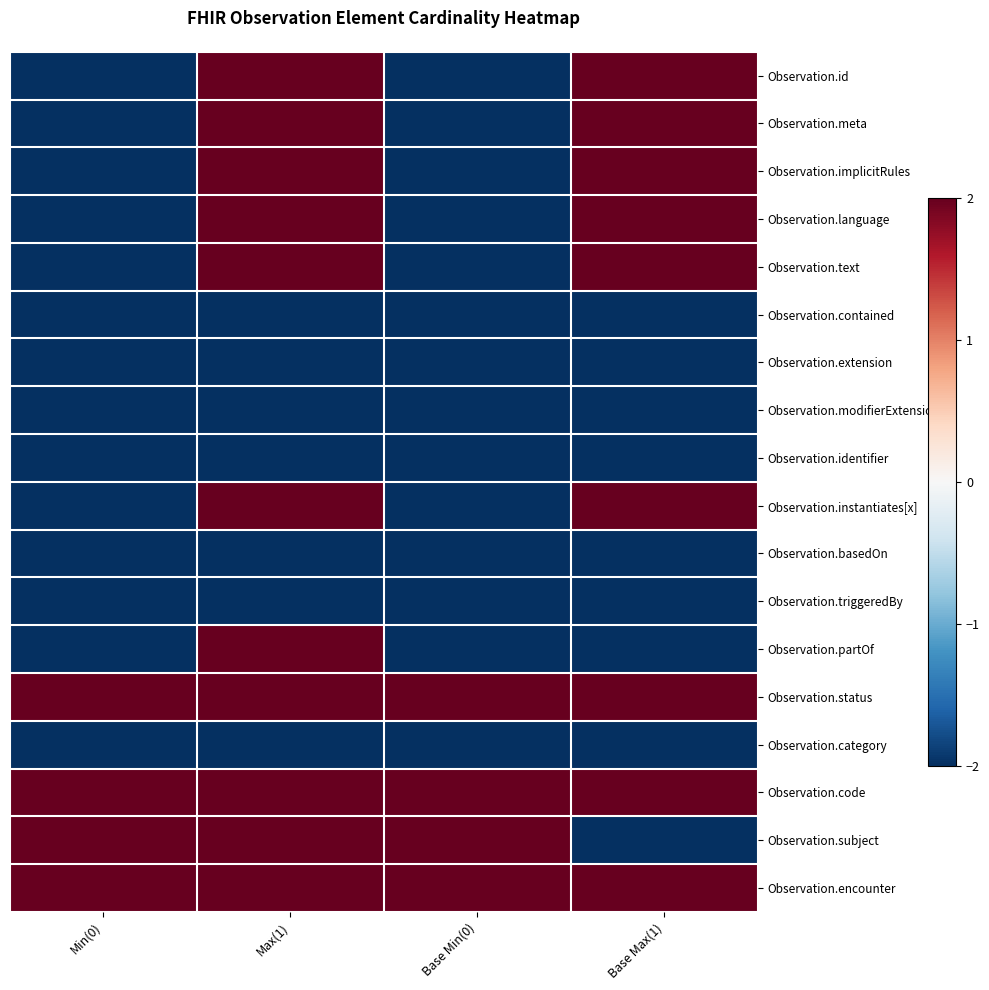

At how many categories does at least one series exceed 1?

4